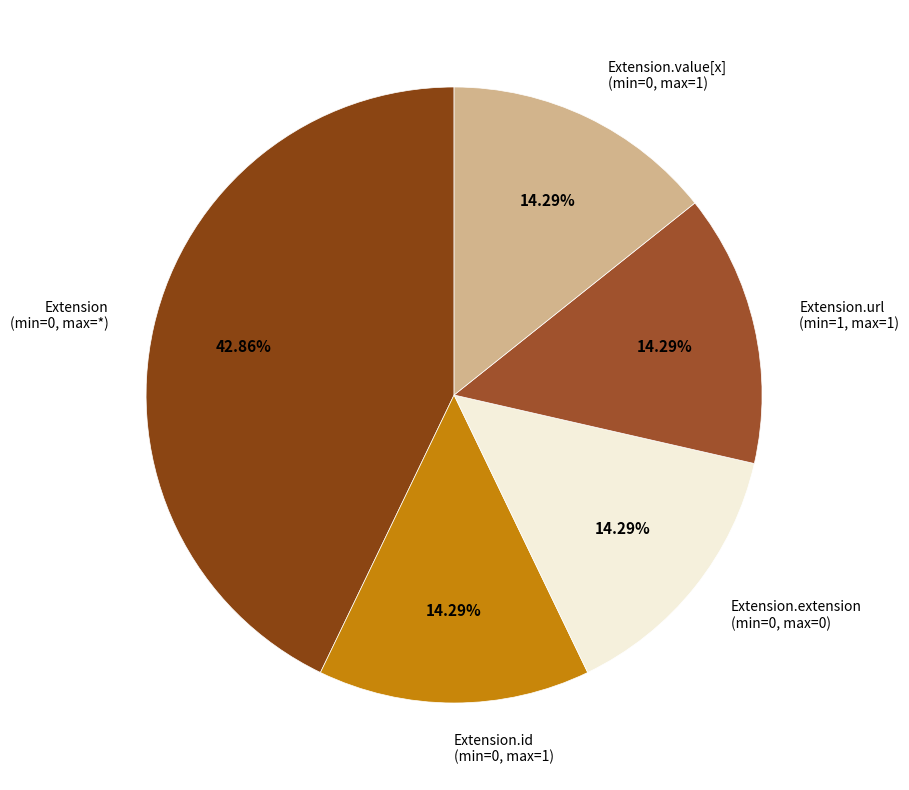

Which has a higher value, Extension.extension (min=0, max=0) or Extension (min=0, max=*)?

Extension (min=0, max=*)